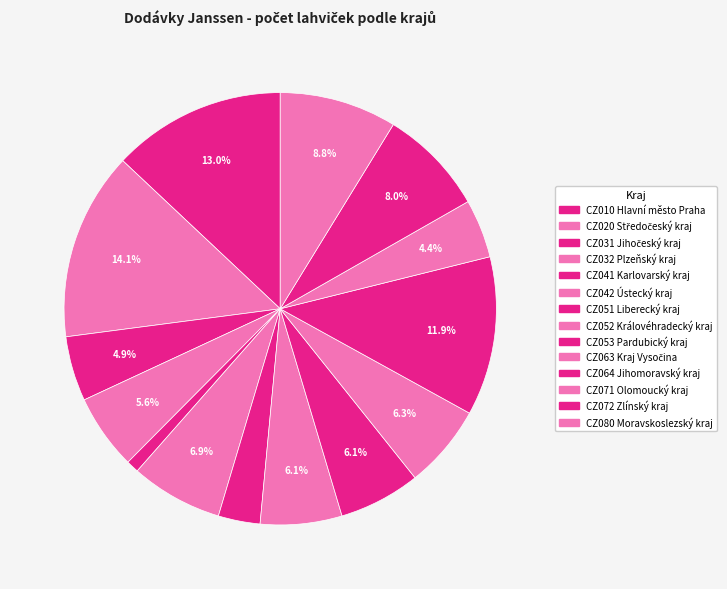

Rank the categories by value from lowest to highest.

CZ041 Karlovarský kraj, CZ051 Liberecký kraj, CZ071 Olomoucký kraj, CZ031 Jihočeský kraj, CZ032 Plzeňský kraj, CZ052 Královéhradecký kraj, CZ053 Pardubický kraj, CZ063 Kraj Vysočina, CZ042 Ústecký kraj, CZ072 Zlínský kraj, CZ080 Moravskoslezský kraj, CZ064 Jihomoravský kraj, CZ010 Hlavní město Praha, CZ020 Středočeský kraj